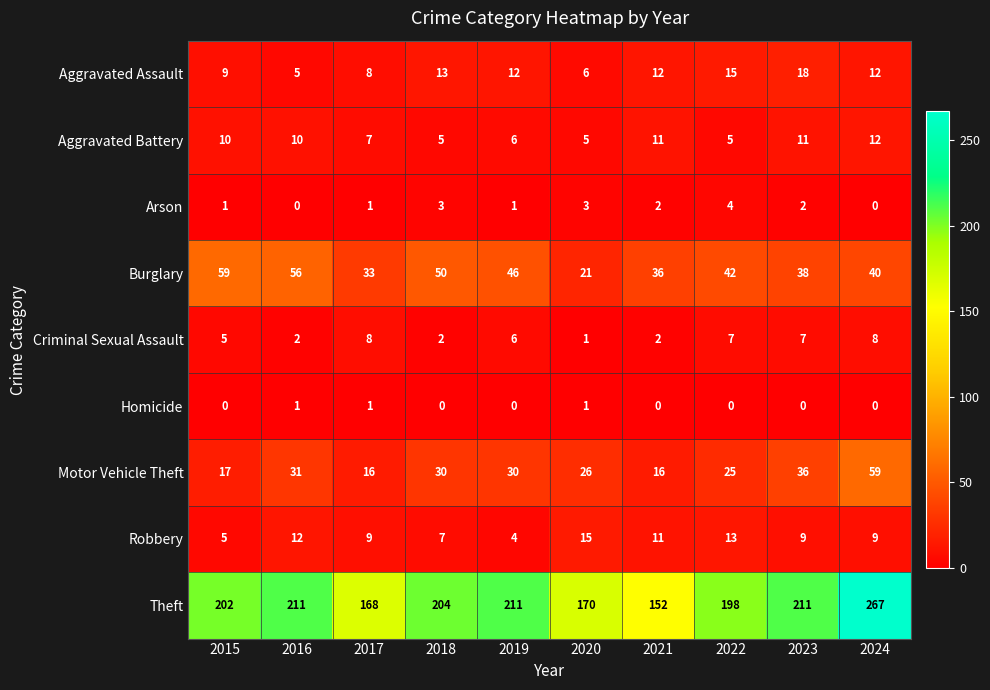

At which category does the chart reach its peak across all series?

2024